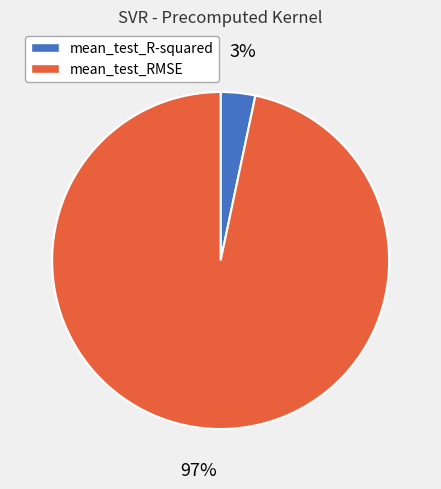

Combined, do mean_test_RMSE and mean_test_R-squared account for over 50%?

Yes